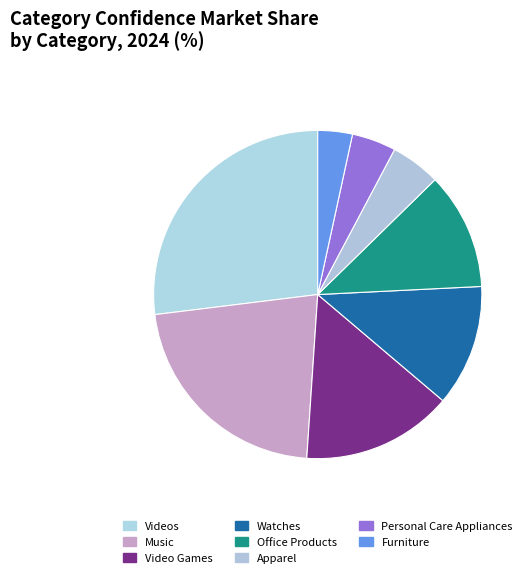

True or false: Video Games accounts for 21% of the total.

False